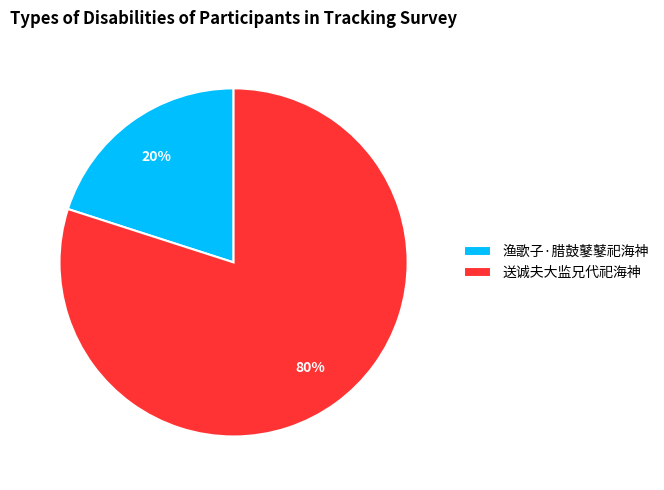

How many segments does this pie chart have?

2